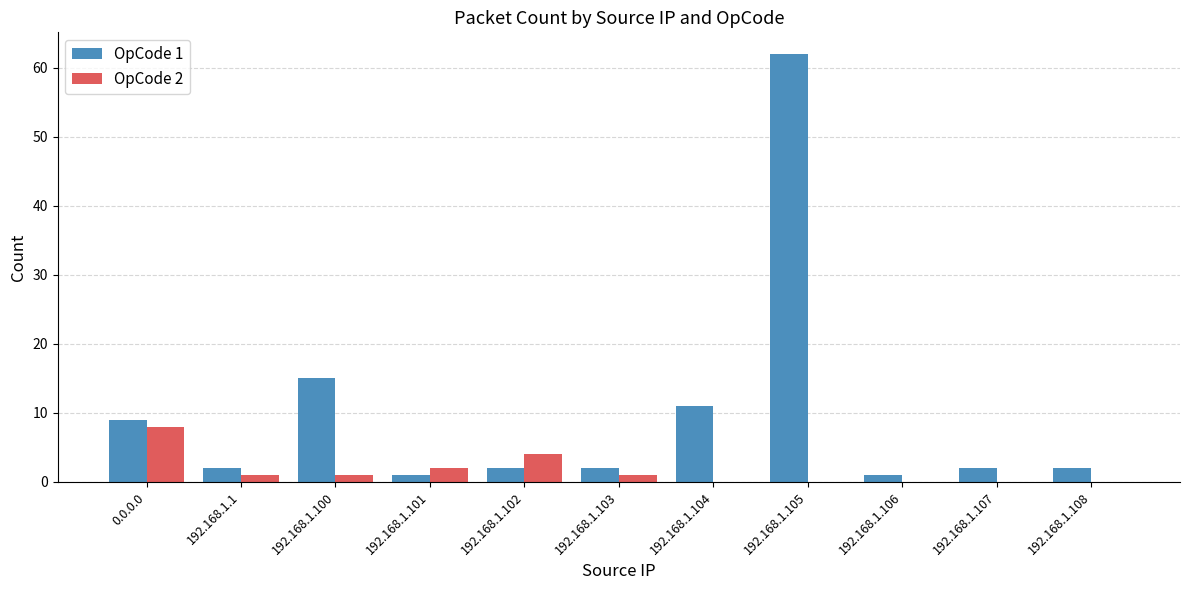

Is it true that OpCode 1 equals 9 at 0.0.0.0?

True